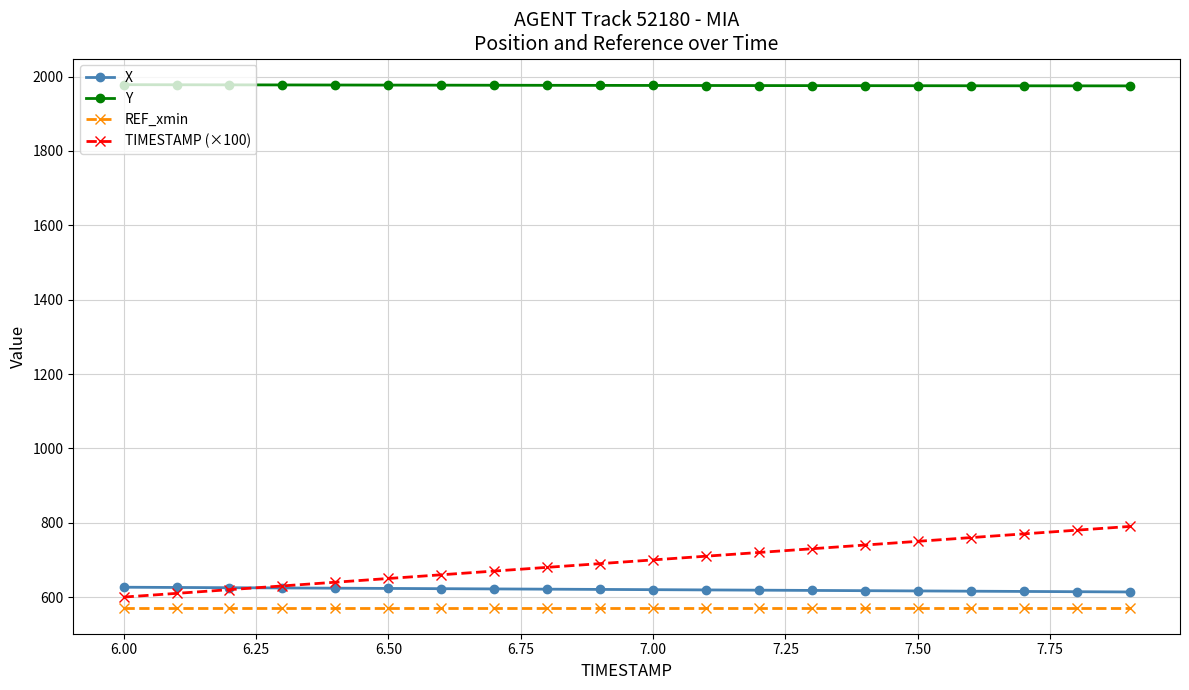

What is the maximum value for Y?

1978.3